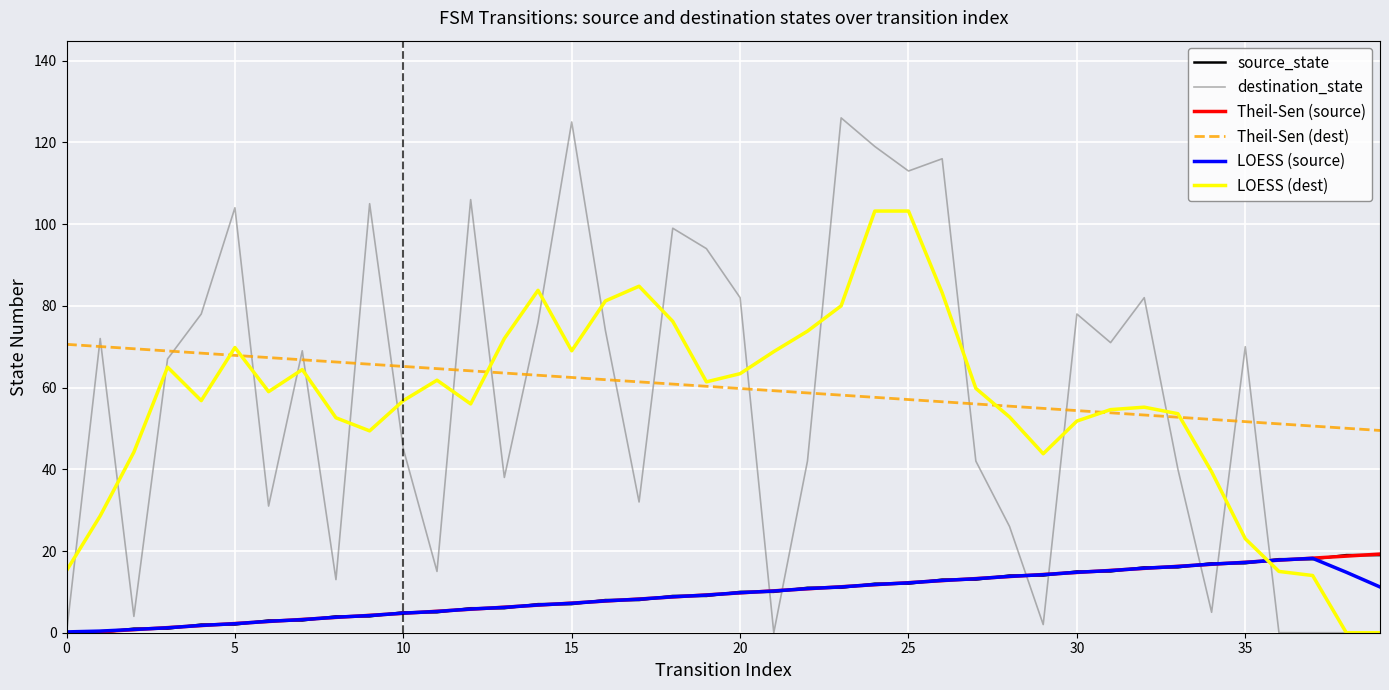

What is the smallest value displayed?

-0.2